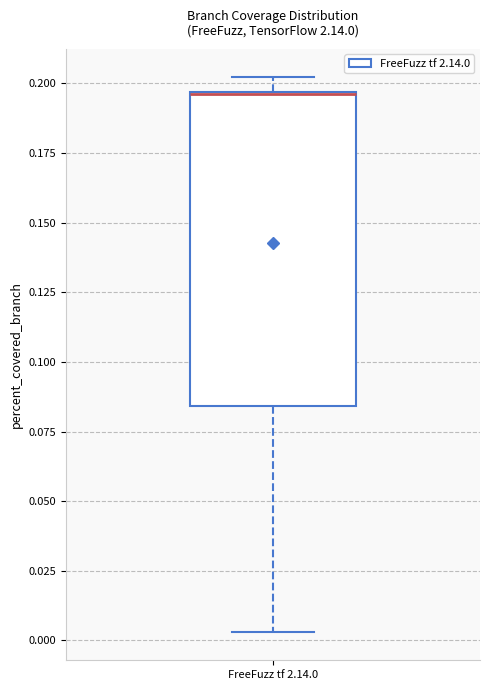

Transcribe this box plot: give where the median line is, the range the box spans, and where the two whiskers end, as read against the y-axis. The values are not printed on the chart, so give them approximately, as read against the axis.

median 0.195, box 0.085 to 0.195, whiskers 0.005 to 0.200